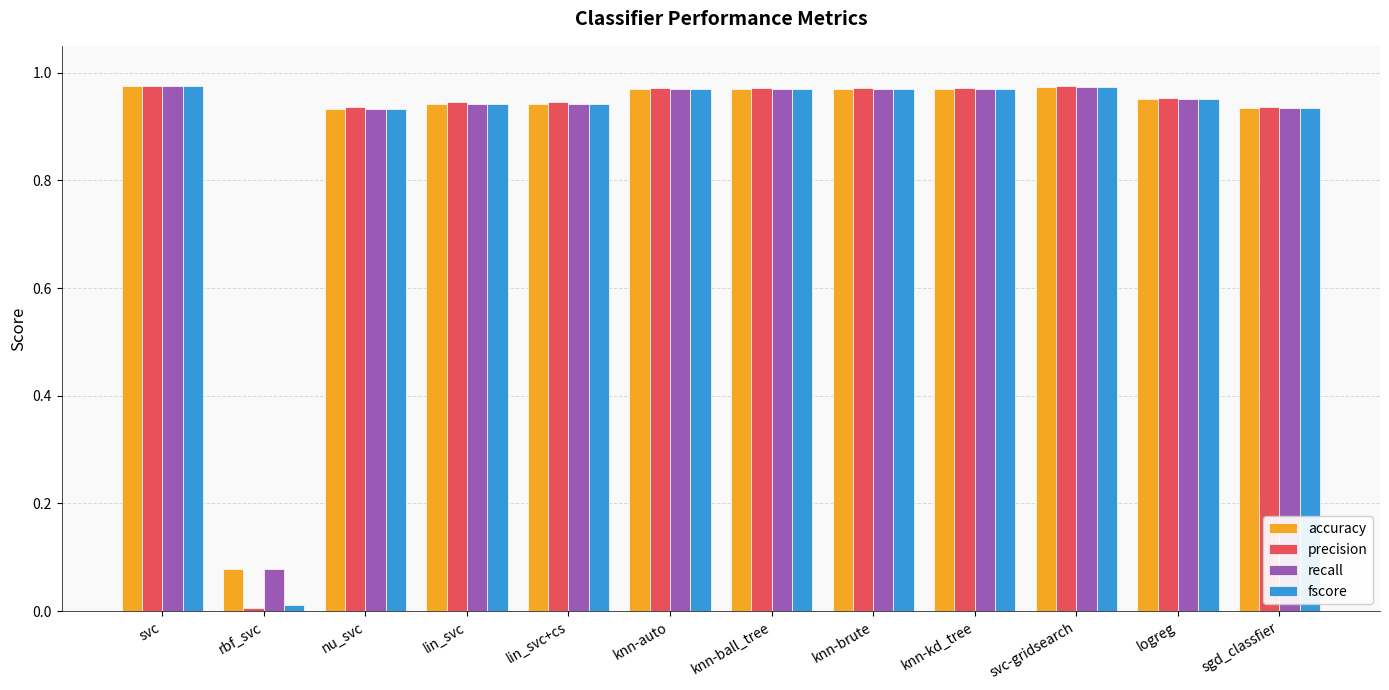

Which series has the largest range (max minus min)?

precision